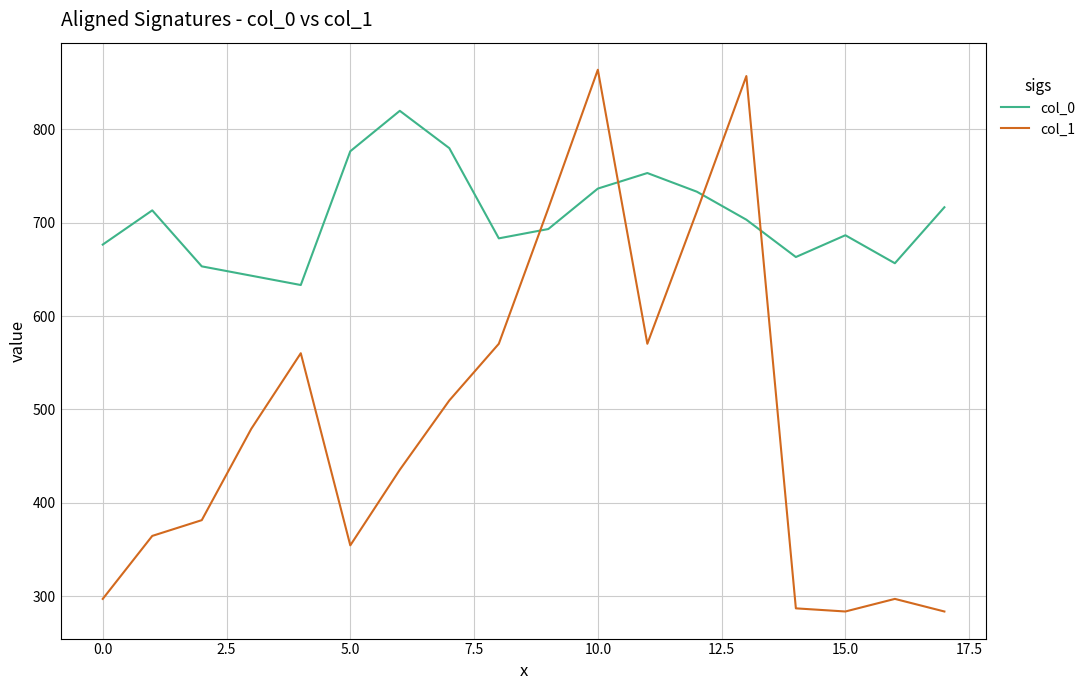

True or false: col_1 and col_0 cross at least once.

True